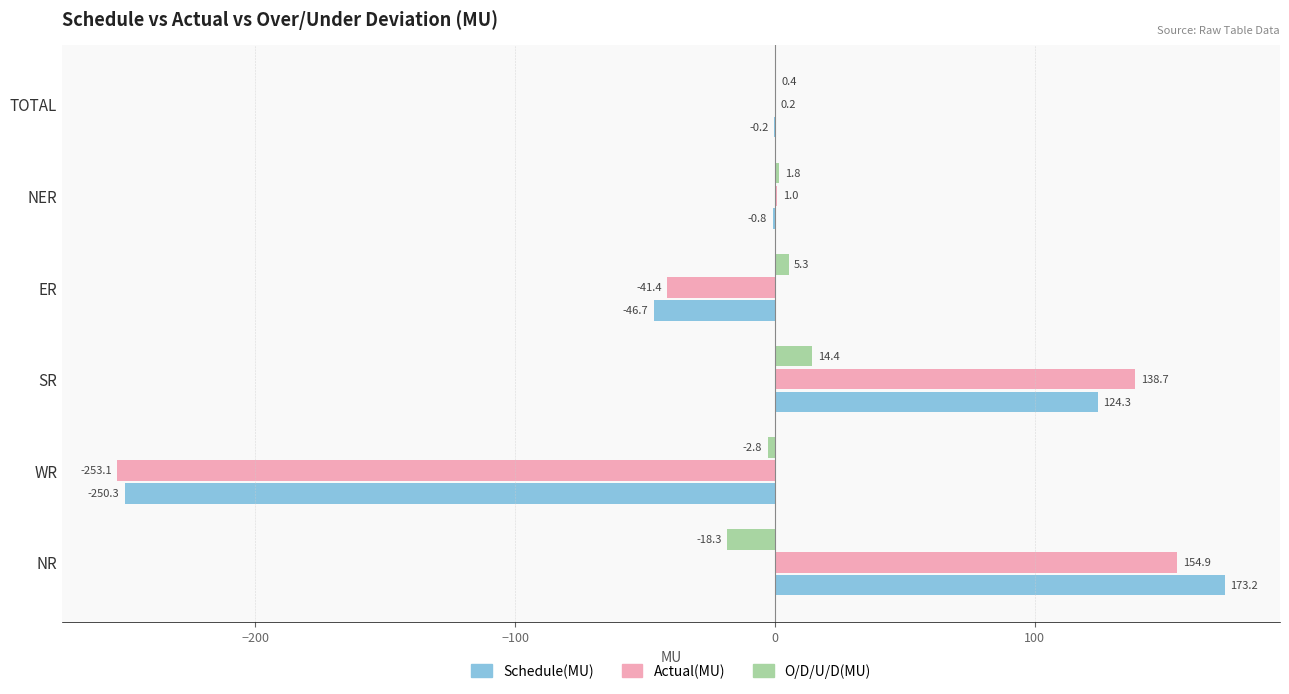

What is the sum of all Actual(MU) values?

0.3